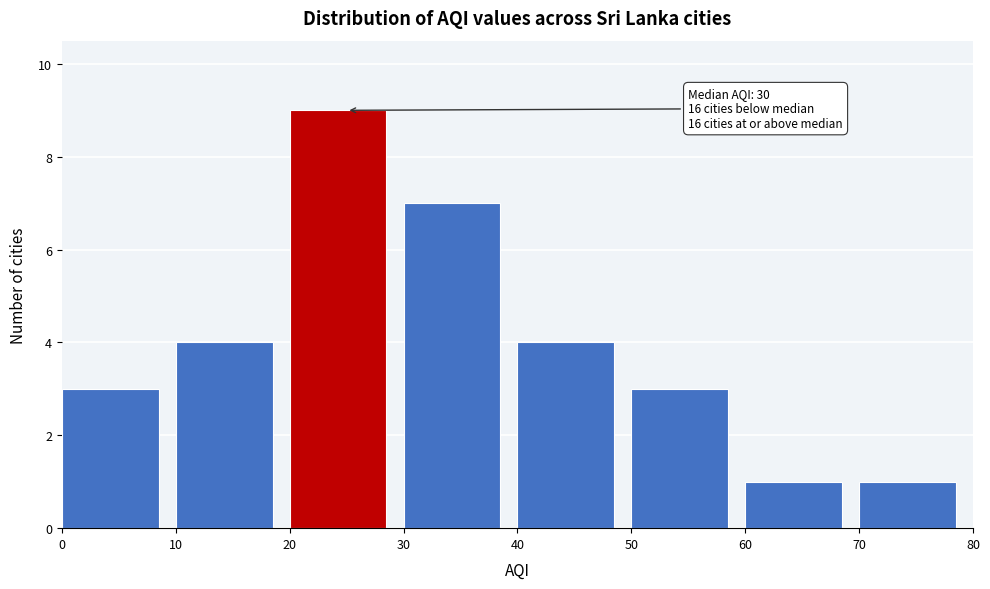

Which range on the x-axis has the tallest bar?

20 to 30